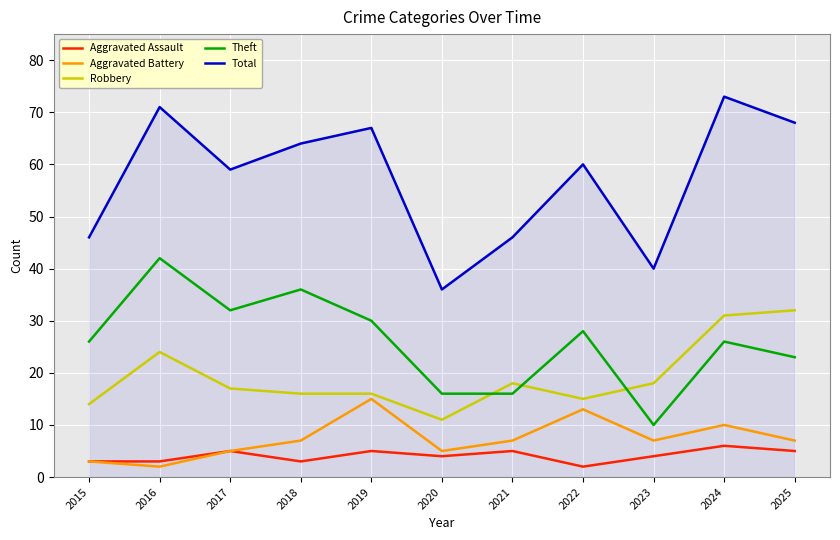

Reading left to right, transcribe all the data shown in this chart.

Aggravated Assault: 3	3	5	3	5	4	5	2	4	6	5
Aggravated Battery: 3	2	5	7	15	5	7	13	7	10	7
Robbery: 14	24	17	16	16	11	18	15	18	31	32
Theft: 26	42	32	36	30	16	16	28	10	26	23
Total: 46	71	59	64	67	36	46	60	40	73	68